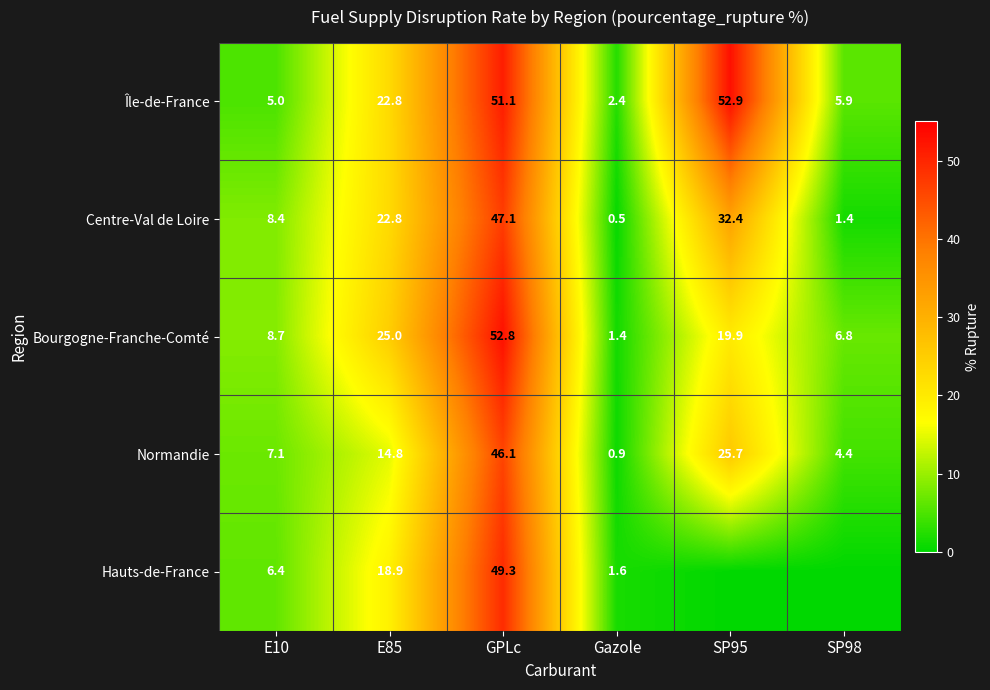

At which label is Bourgogne-Franche-Comté closest to 27?

E85